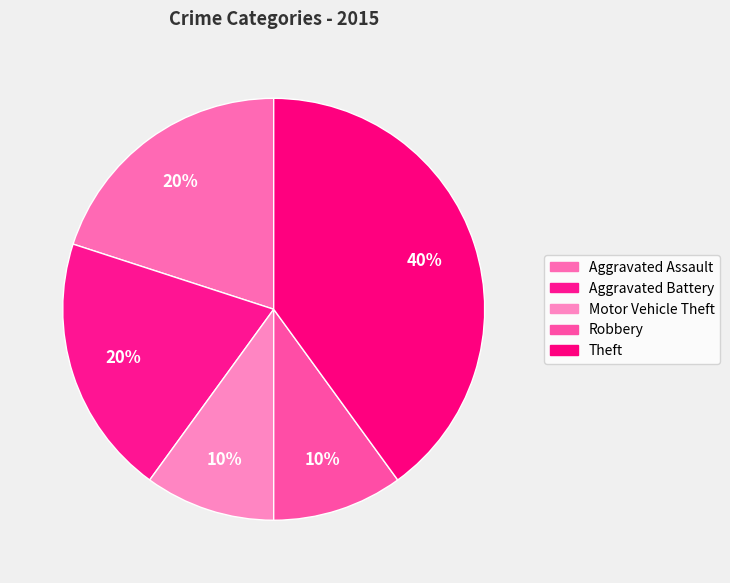

True or false: Theft accounts for 40% of the total.

True